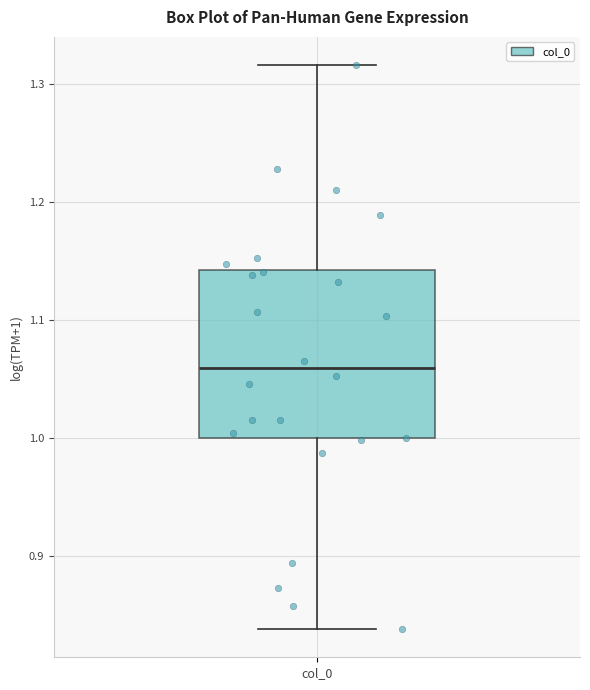

Where is the lower edge of the box for col_0 on the y-axis? The values are not printed on the chart, so give them approximately, as read against the axis.

1.00